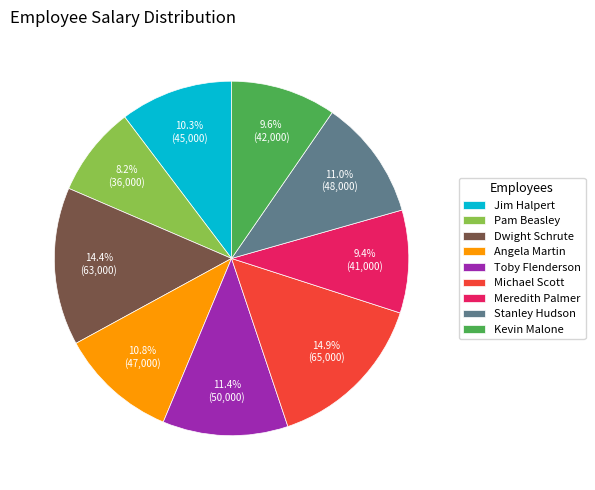

Does any single category account for the majority?

No